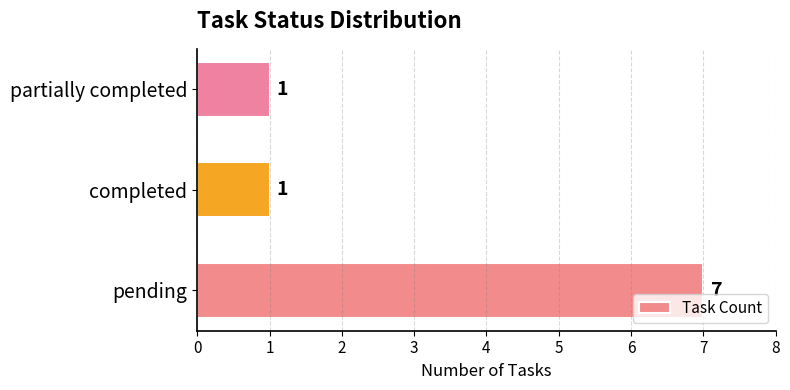

How many values are between 1 and 7?

3